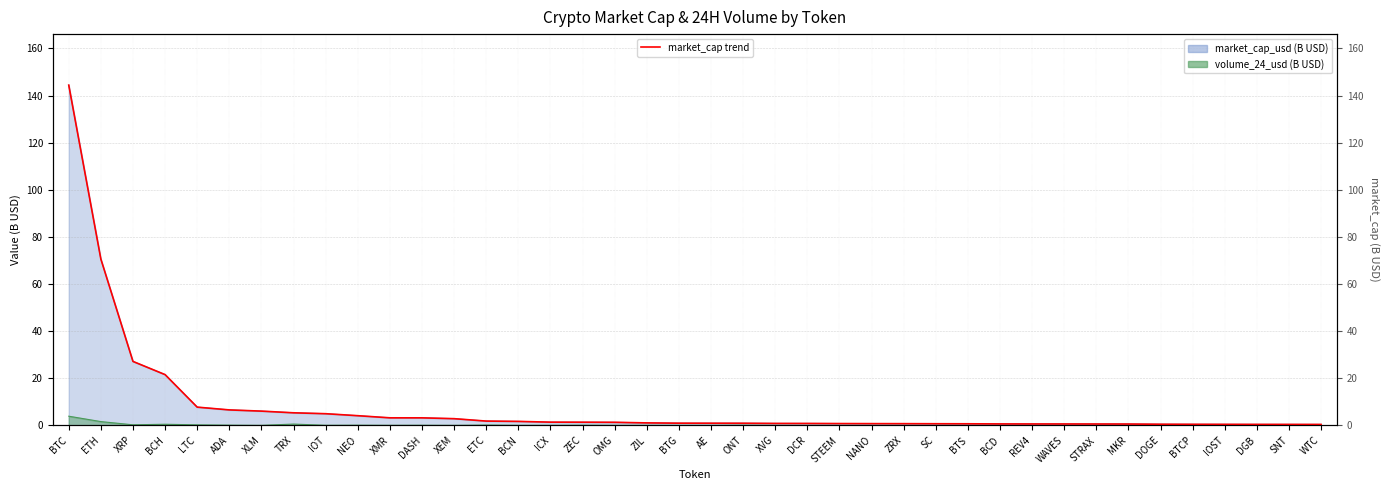

Is it true that the value at MKR is 0.8?

False